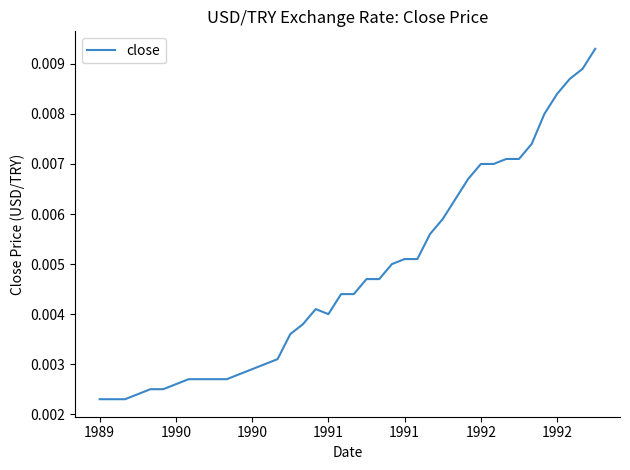

Count the number of data series in this chart.

1